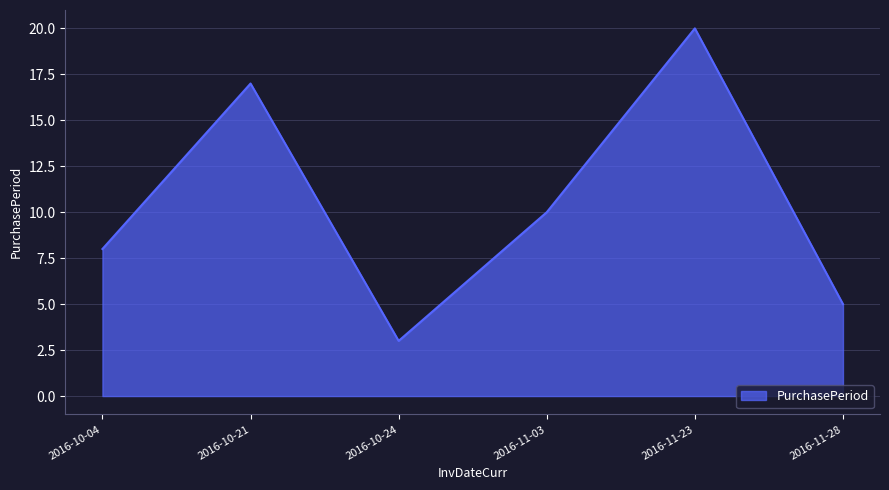

What value does the data have at 2016-10-04?

8